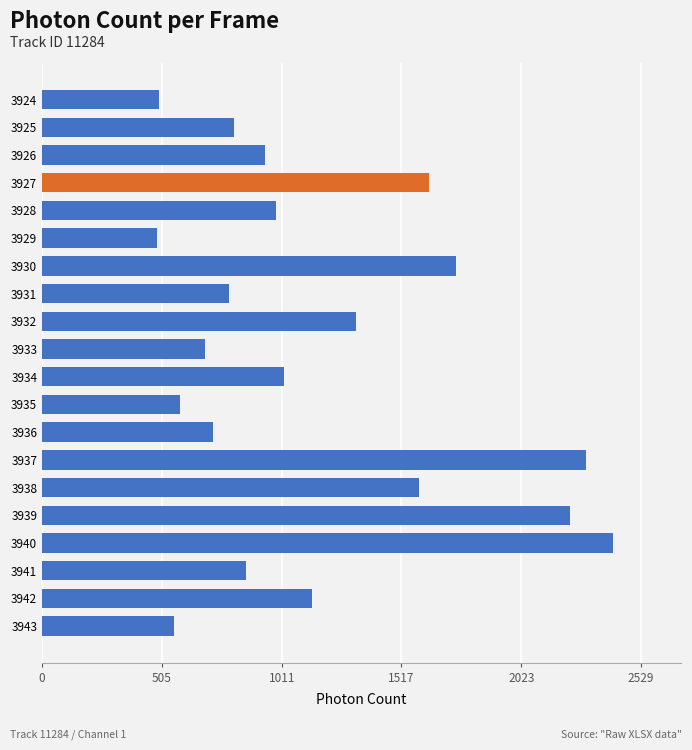

What is the difference between the maximum and minimum values?

1925.0